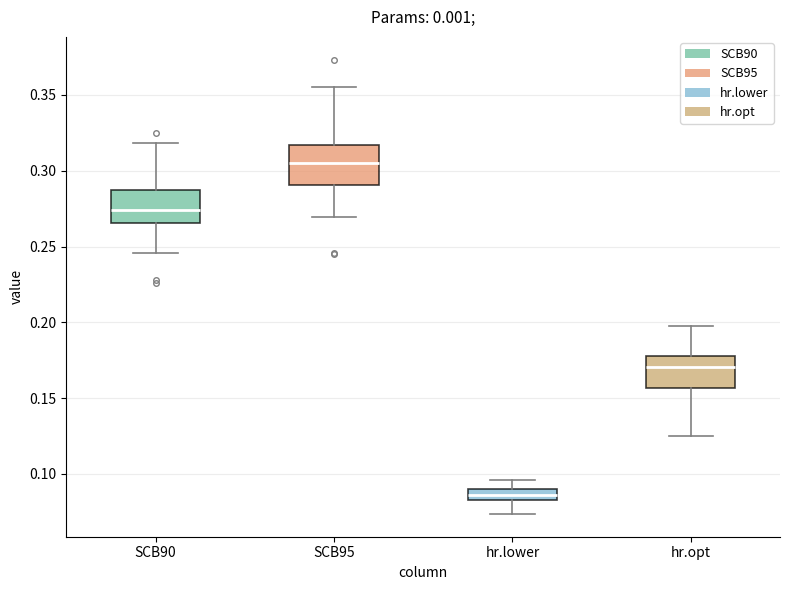

Reading left to right, read every box against the y-axis: the position of its median line, the range the box covers, and the ends of its whiskers. The values are not printed on the chart, so give them approximately, as read against the axis.

SCB90: median 0.275, box 0.265 to 0.285, whiskers 0.245 to 0.320
SCB95: median 0.305, box 0.290 to 0.315, whiskers 0.270 to 0.355
hr.lower: median 0.085 (inside the box), box 0.085 to 0.090, whiskers 0.075 to 0.095
hr.opt: median 0.170, box 0.155 to 0.180, whiskers 0.125 to 0.195